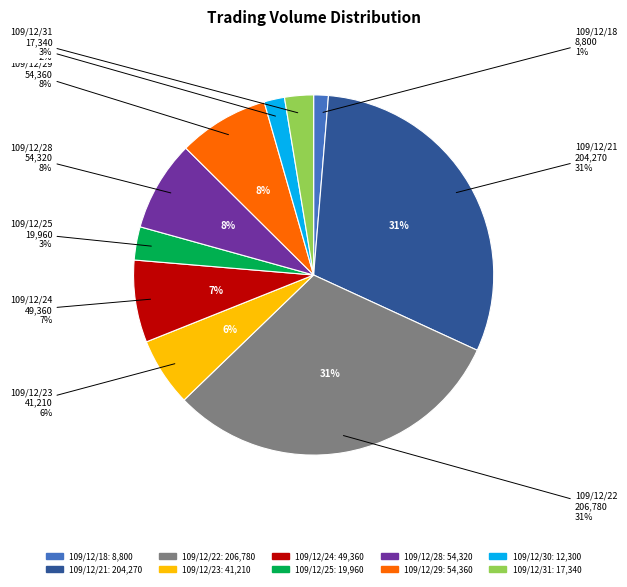

What percentage do 109/12/21 and 109/12/23 together represent?

36.7%